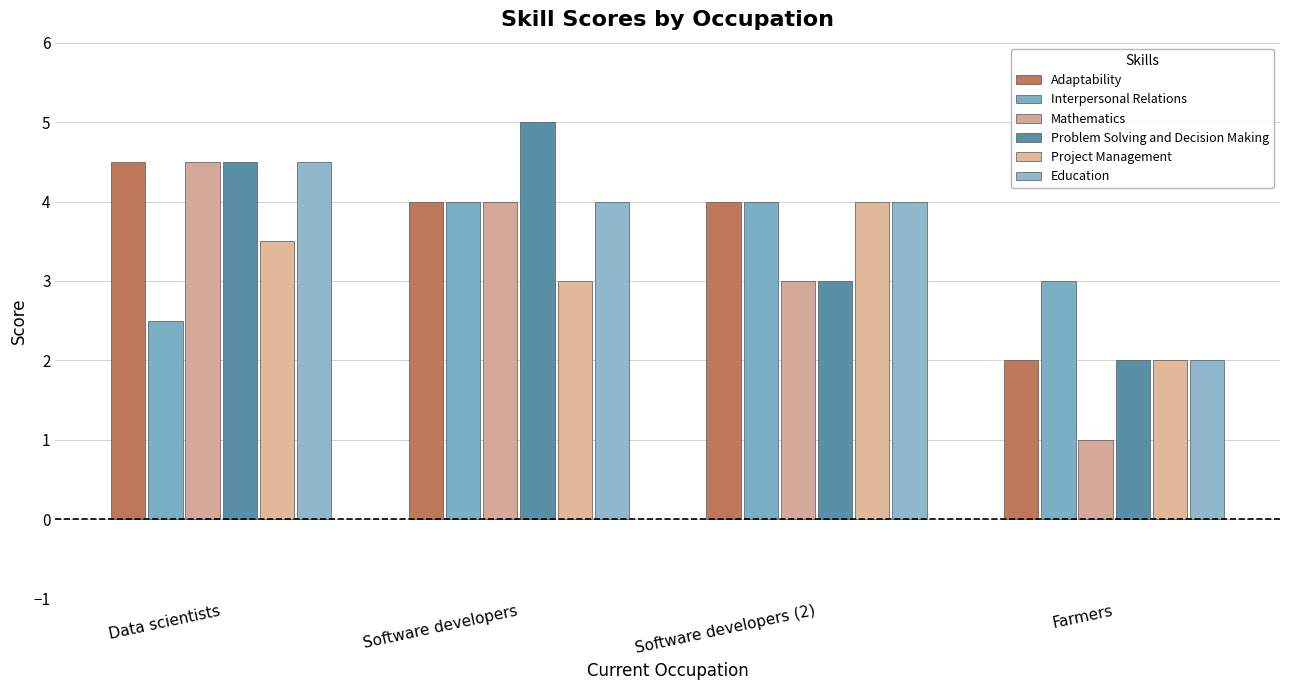

How many bars are there in each group?

6